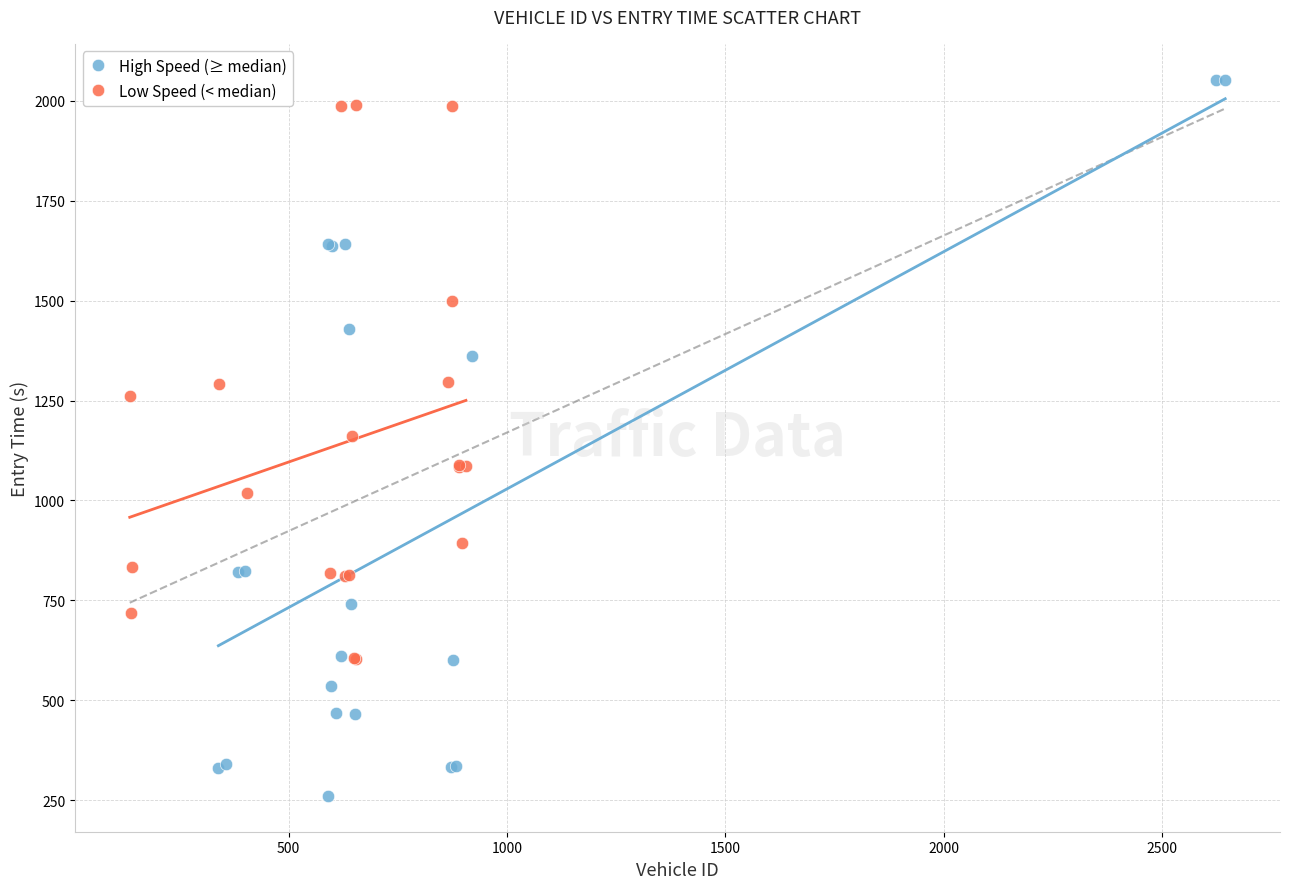

Which series contains the lowest Y value?

High Speed (≥ median)